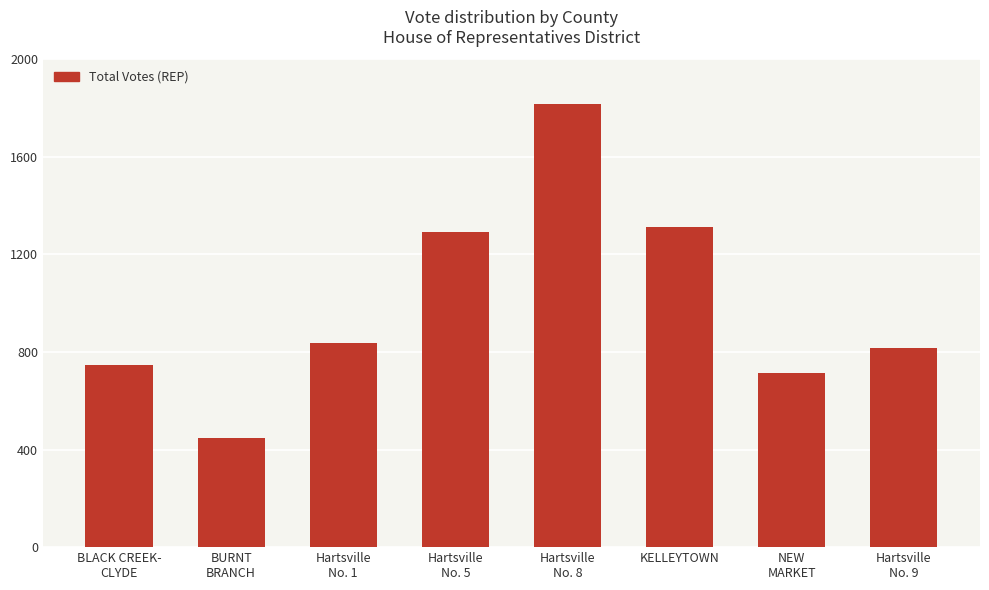

What is the average value?

997